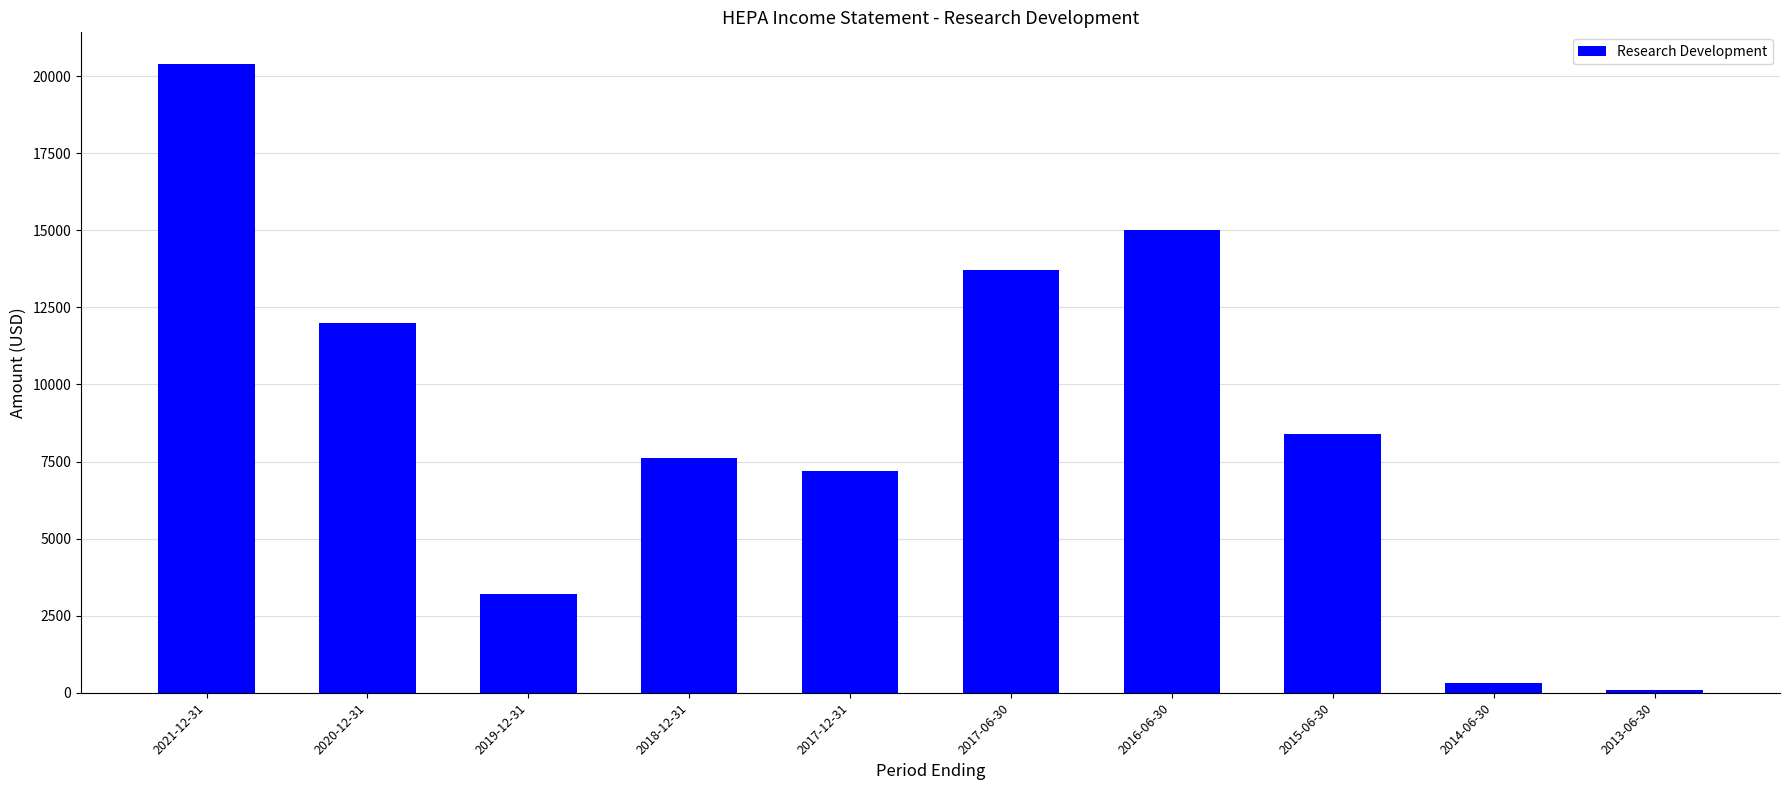

The chart shows a value of 12000 at 2020-12-31. True or false?

True